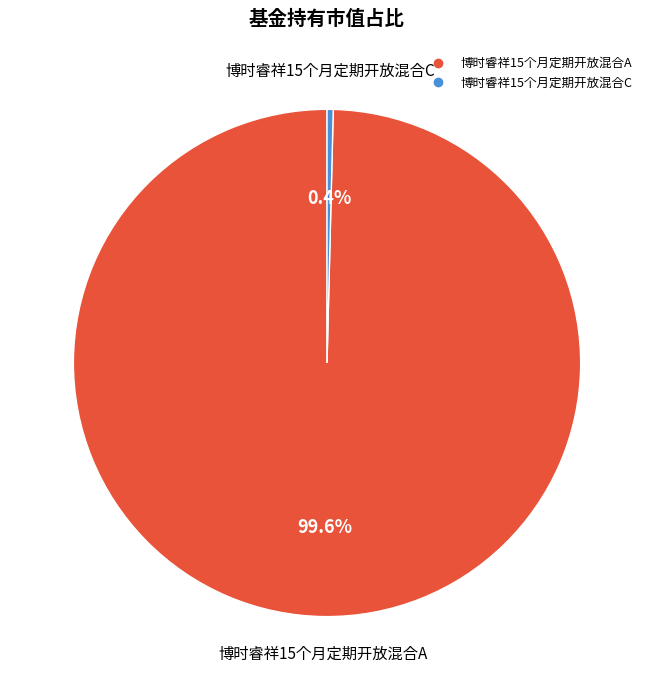

Is there any slice that represents more than half of the pie?

Yes